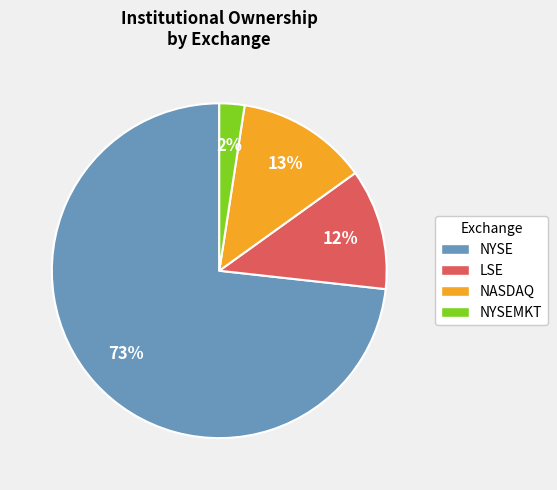

Is the sum of NYSE and LSE greater than half?

Yes